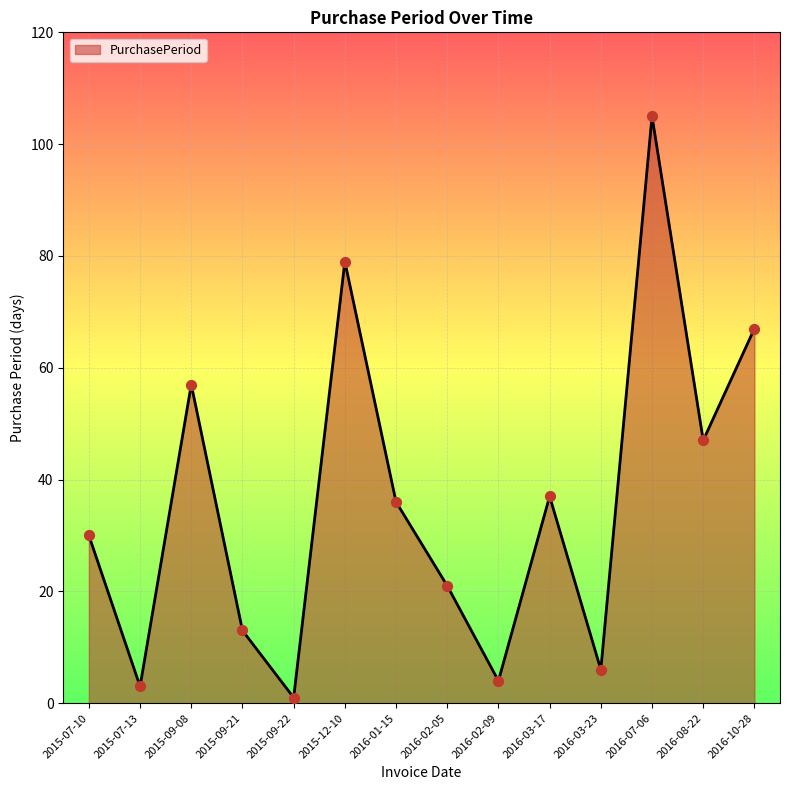

Which has a higher value, 2015-09-08 or 2016-07-06?

2016-07-06